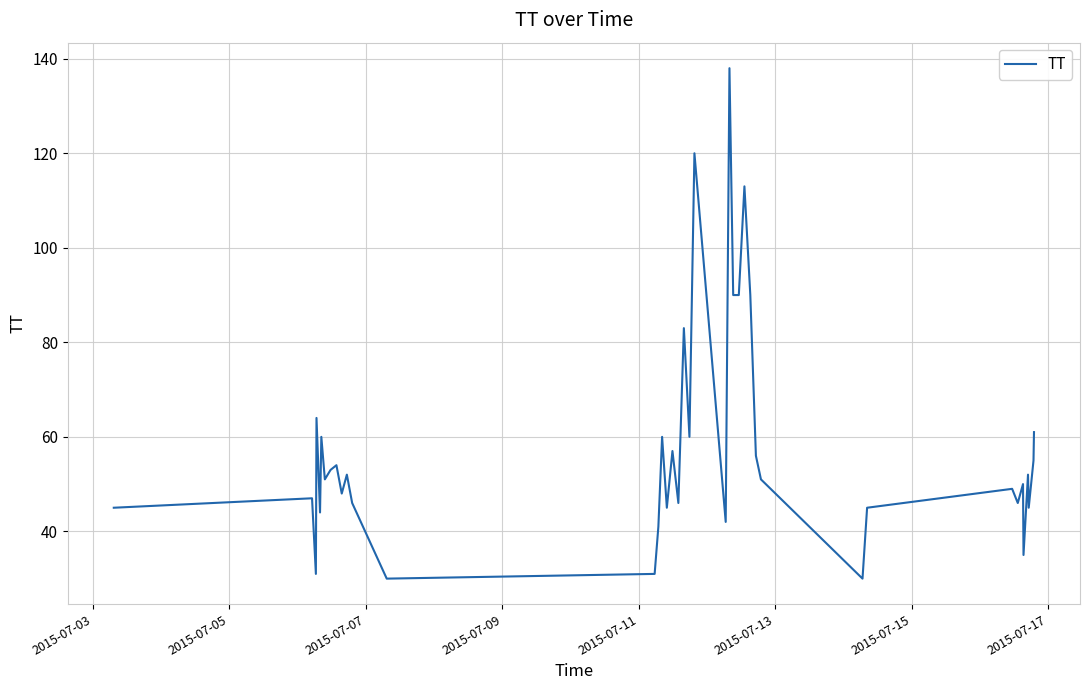

What is the difference between the second highest and minimum values?

90